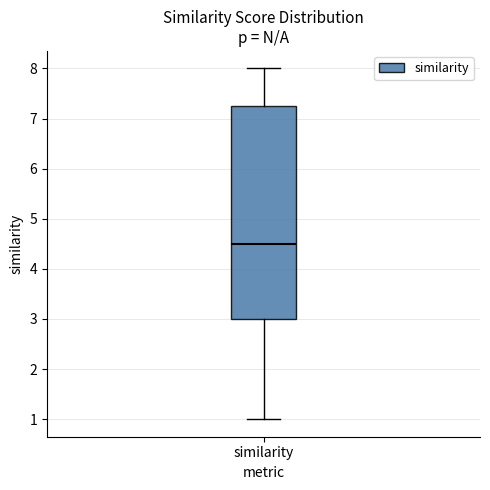

Read this box plot against the y-axis: the position of the median line, the range covered by the box, and the ends of both whiskers. The values are not printed on the chart, so give them approximately, as read against the axis.

median 4.5, box 3.0 to 7.3, whiskers 1.0 to 8.0